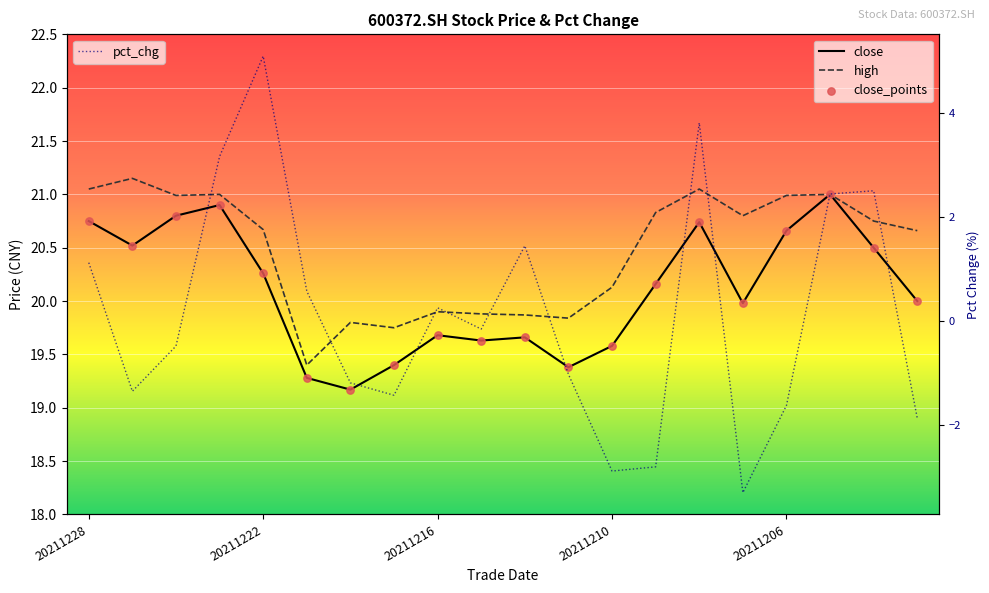

What are all the series names shown in the legend?

close, high, pct_chg